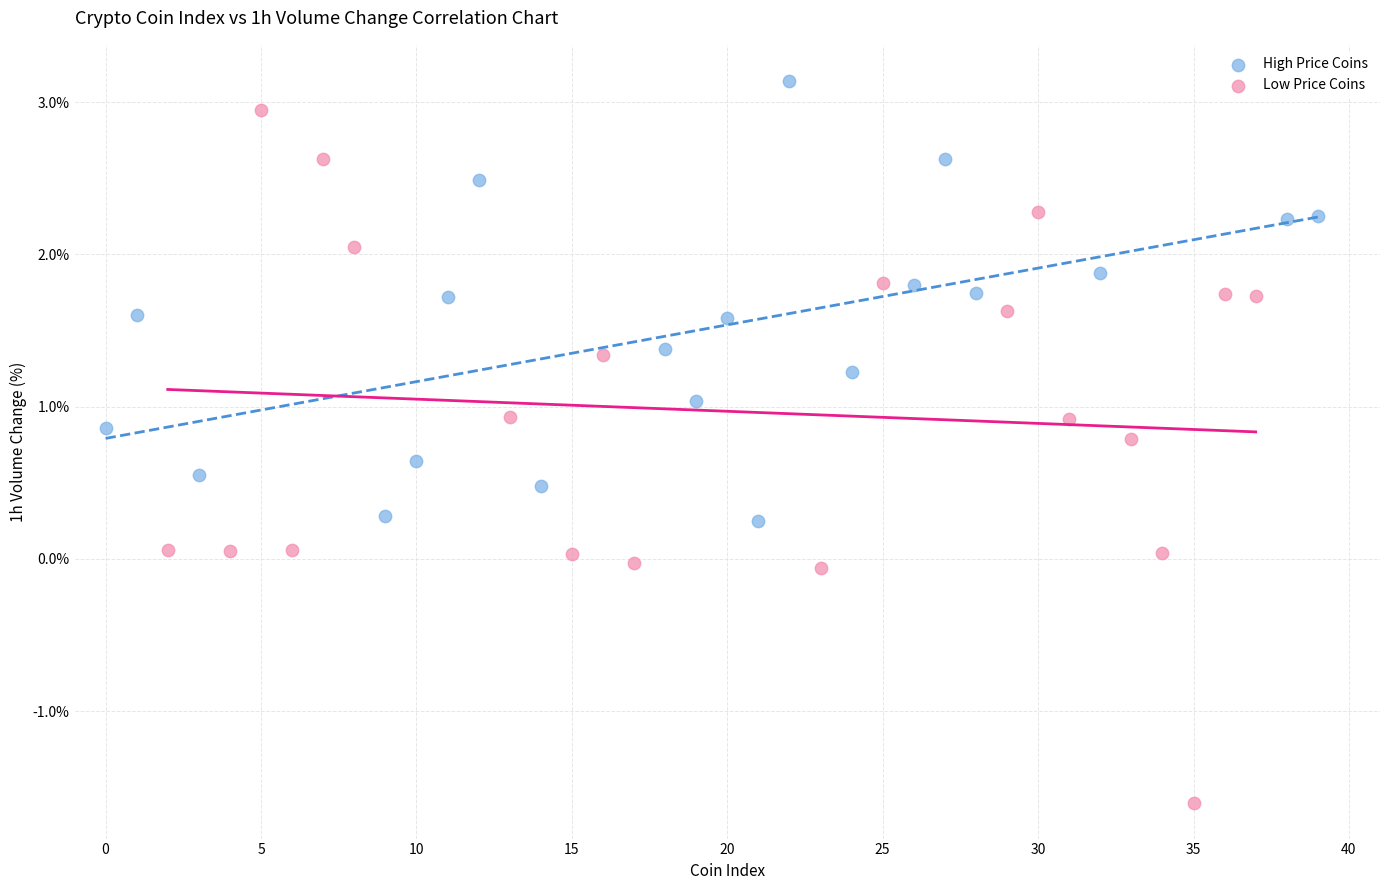

Which series contains the lowest Y value?

Low Price Coins